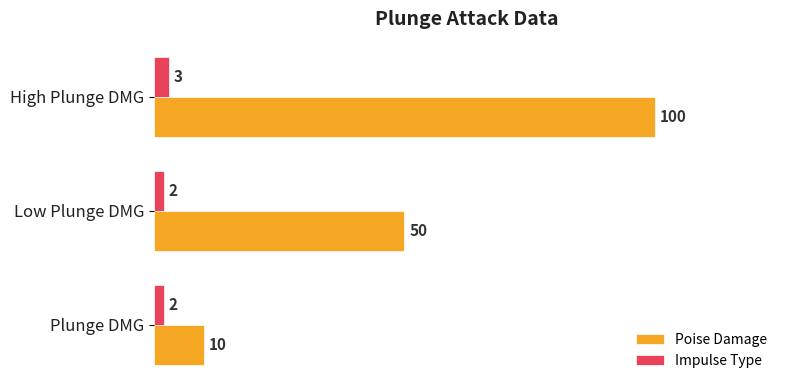

At which category is the sum across all series the highest?

High Plunge DMG